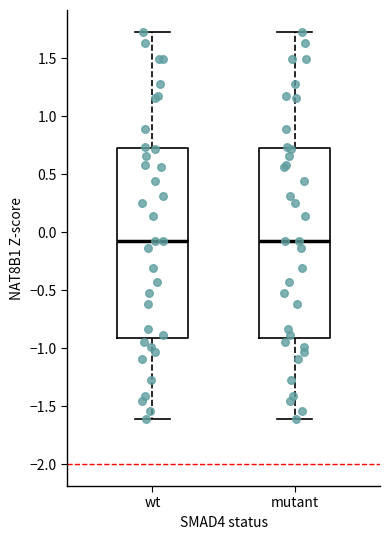

Reading left to right, read every box against the y-axis: the position of its median line, the range the box covers, and the ends of its whiskers. The values are not printed on the chart, so give them approximately, as read against the axis.

wt: median -0.05, box -0.90 to 0.75, whiskers -1.60 to 1.75
mutant: median -0.05, box -0.90 to 0.75, whiskers -1.60 to 1.75